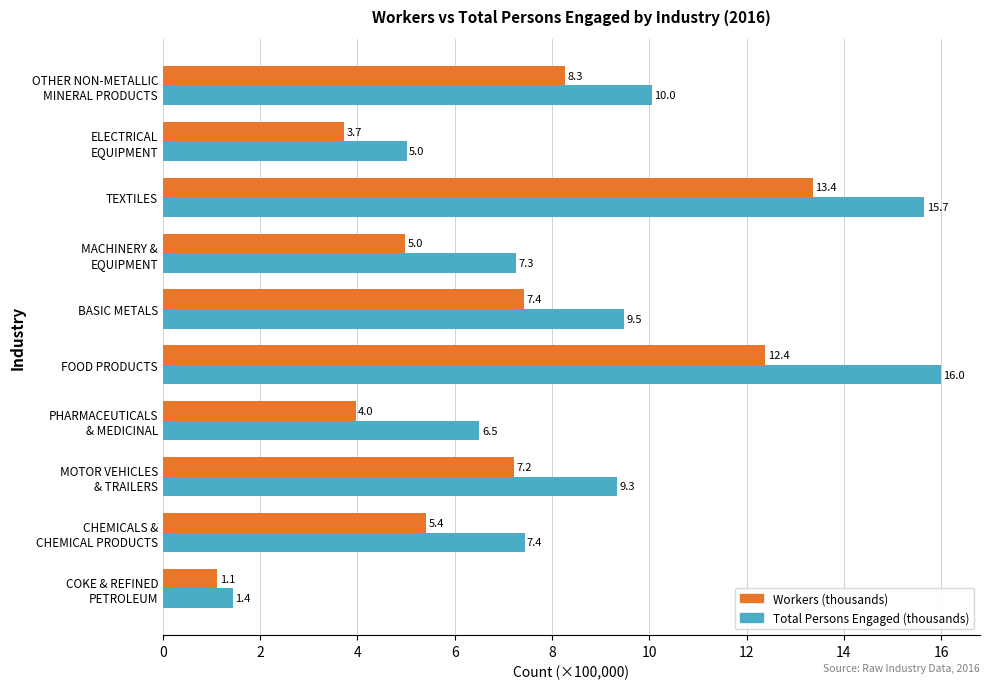

What is the sum of all Workers (thousands) values?

67.9